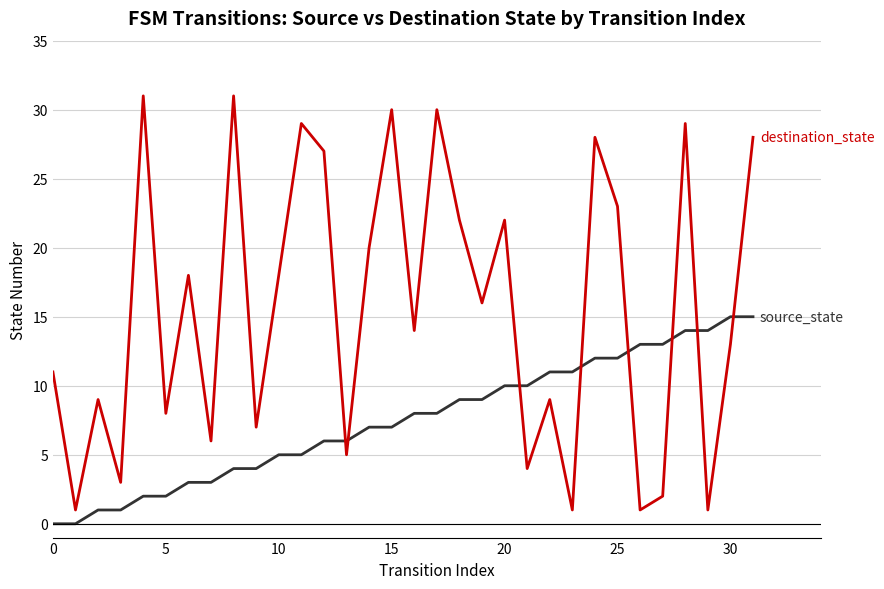

What is the greatest value displayed?

31